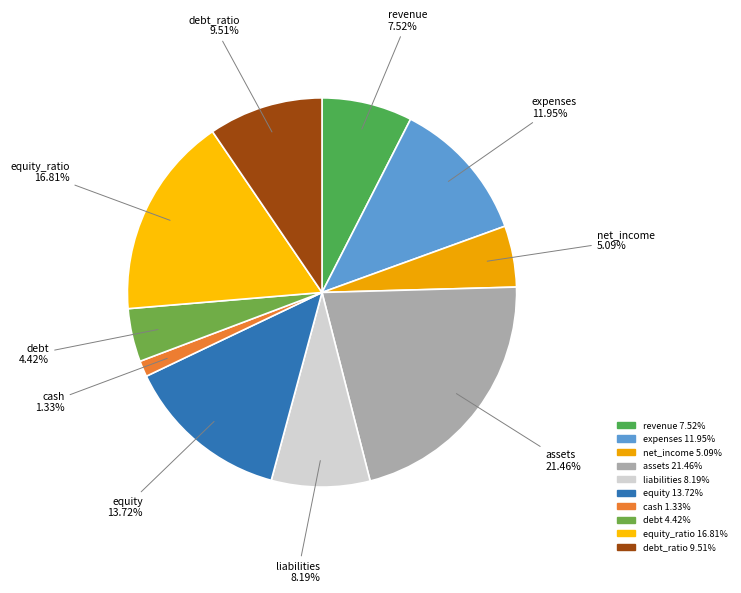

Count the number of slices in the pie.

10